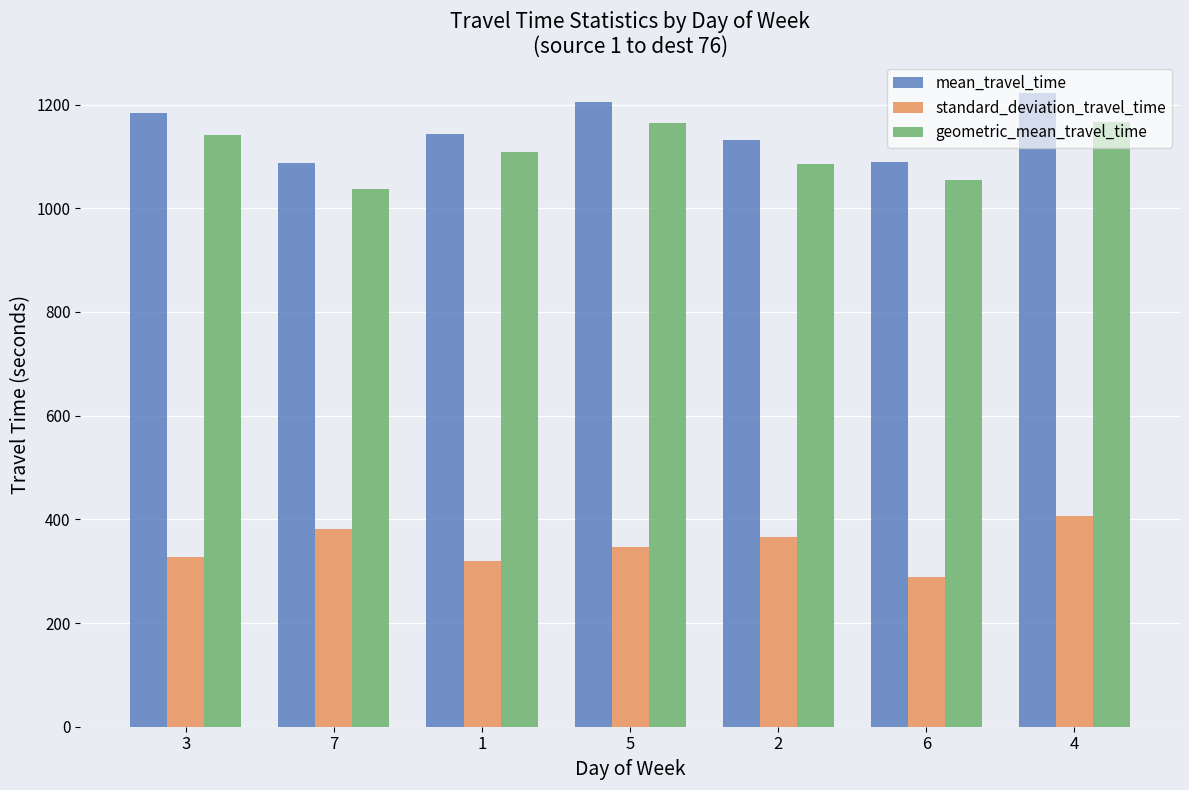

What is the total value across all series at 5?

2715.7